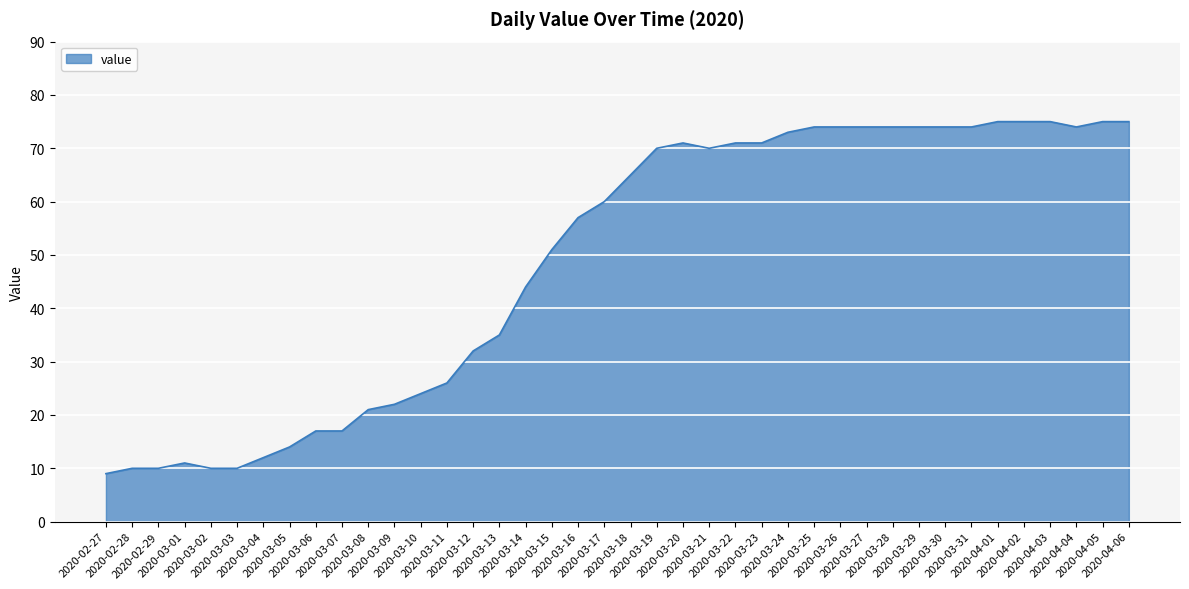

What is the difference between the maximum and minimum values?

66